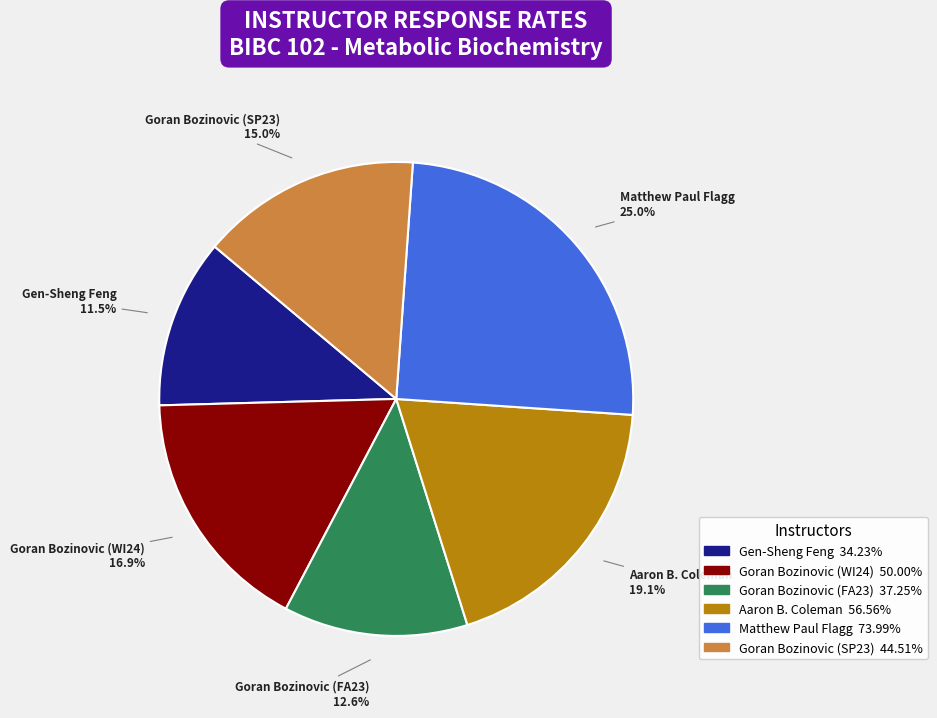

How much of the chart is everything except Goran Bozinovic (WI24)?

83.1%